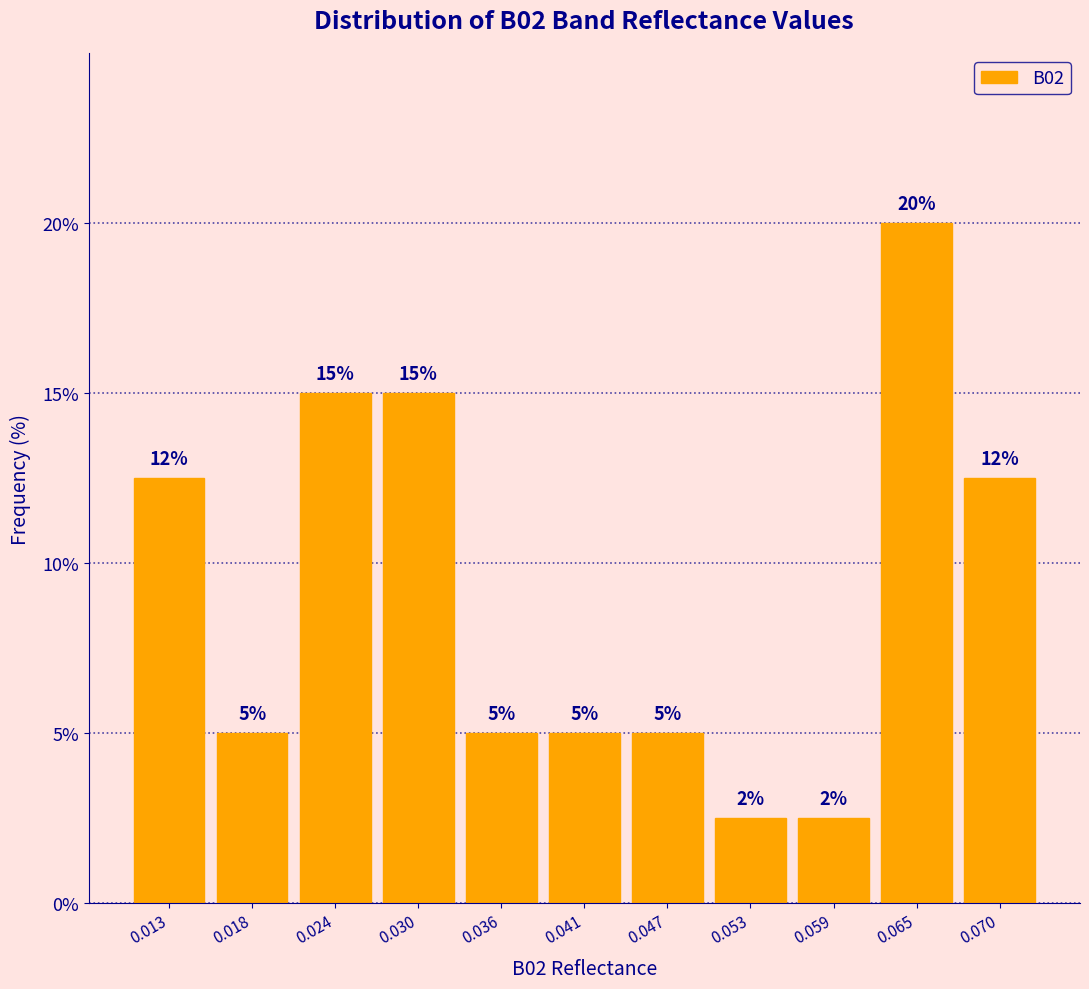

Over which range of the x-axis is the bar tallest?

0.062 to 0.067